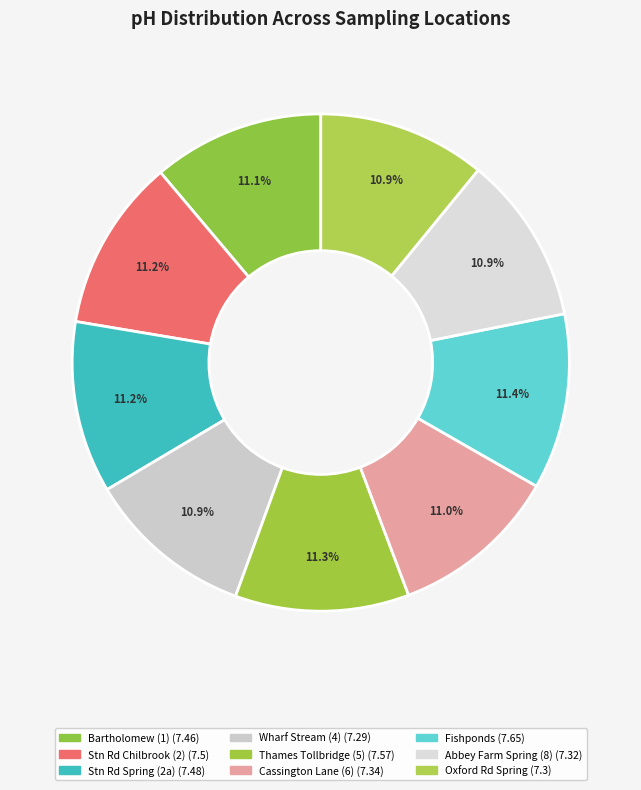

Which category has the biggest portion of the pie?

Fishponds